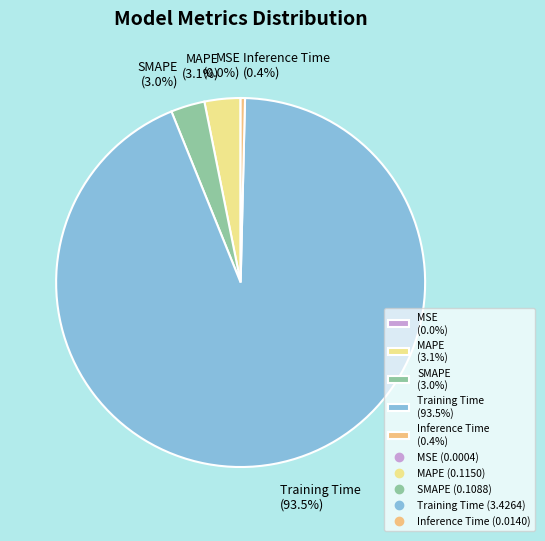

Which category accounts for the majority?

Training Time